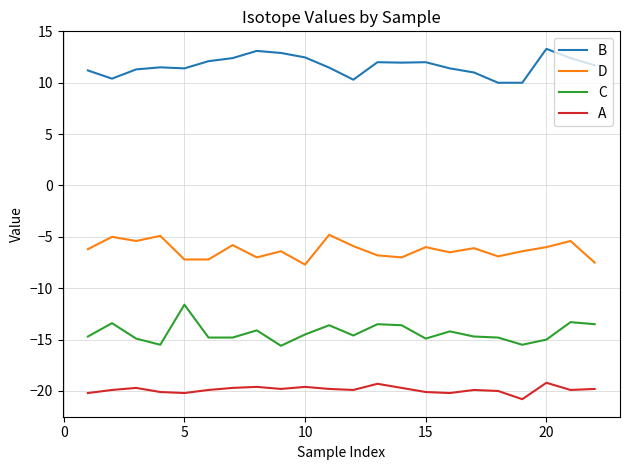

What is the minimum value for B?

10.0